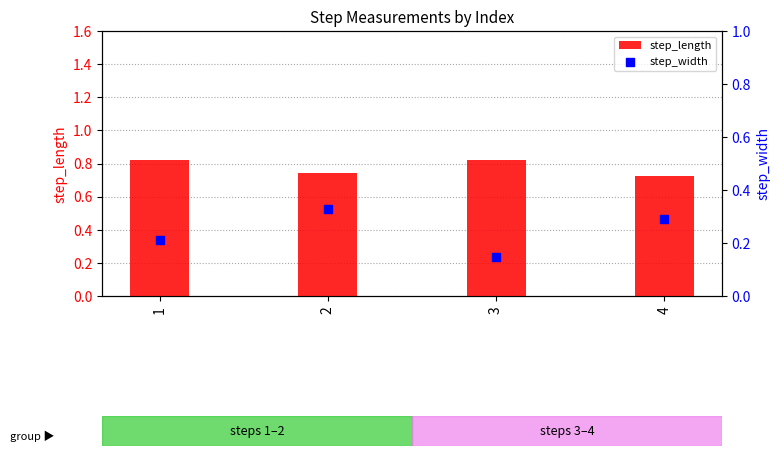

Which series has the largest total across all categories?

step_length